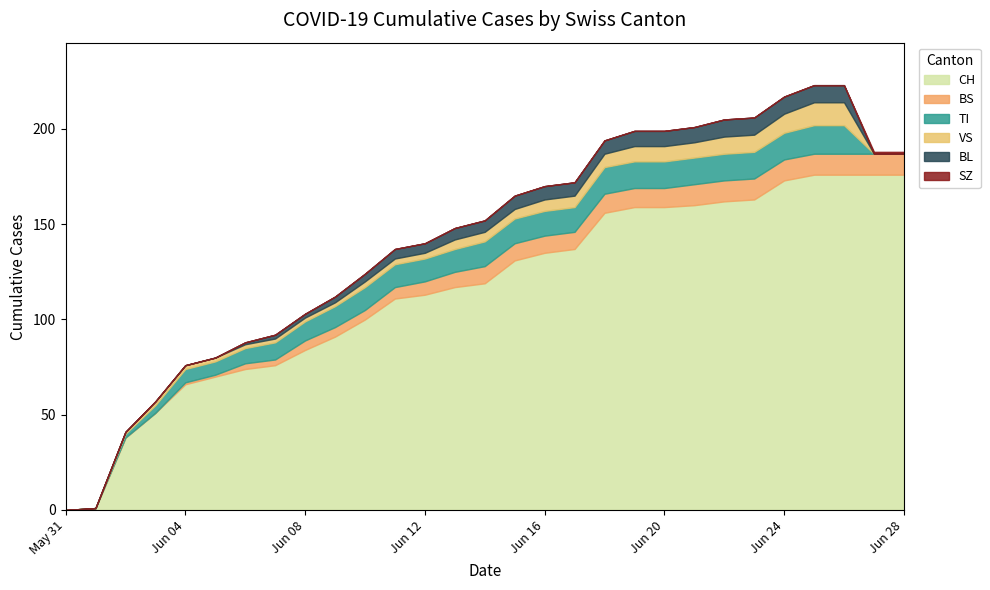

Which series has the widest spread of values?

CH